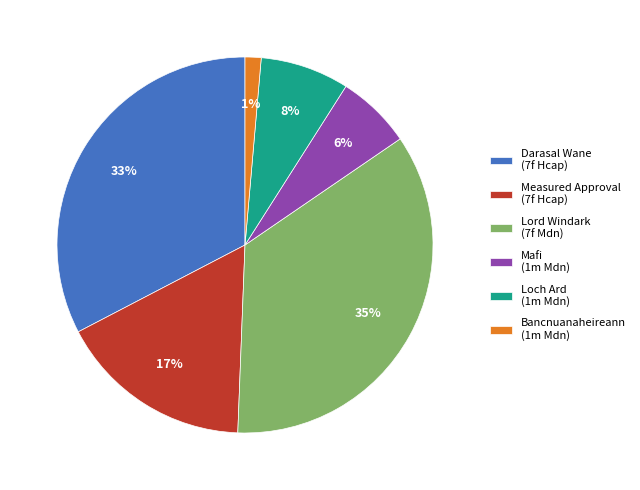

Between Bancnuanaheireann (1m Mdn) and Mafi (1m Mdn), which is larger?

Mafi (1m Mdn)